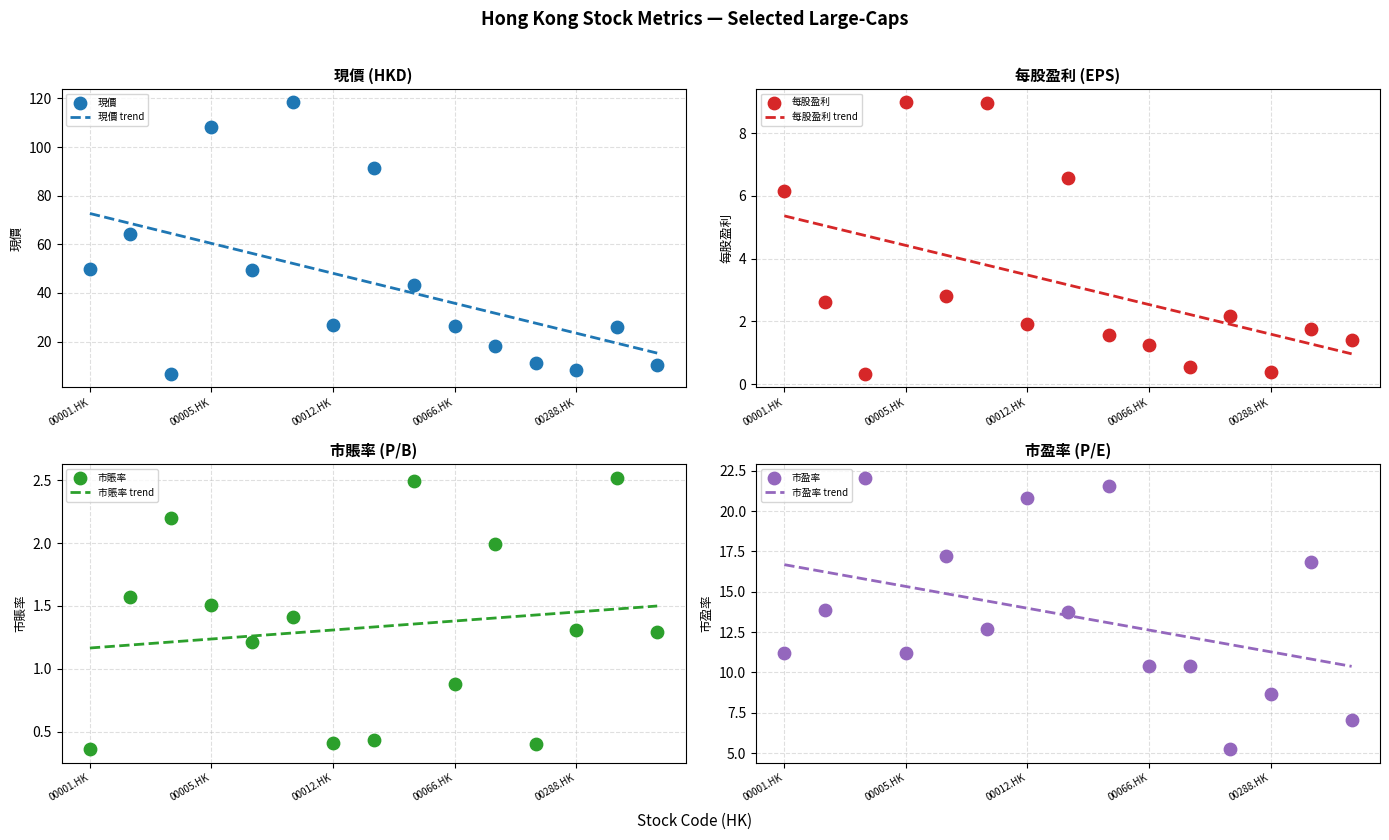

Which series has the largest total across all categories?

現價